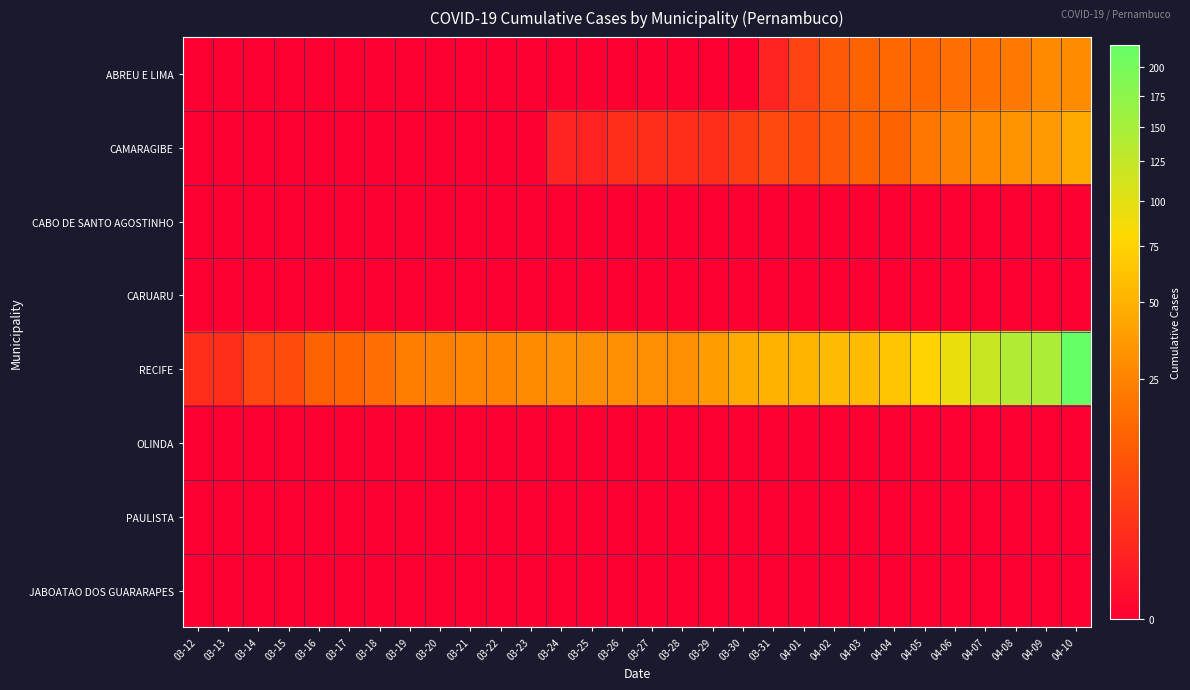

Reading left to right, list all the values displayed in this chart.

ABREU E LIMA: 03-12=0	03-13=0	03-14=0	03-15=0	03-16=0	03-17=0	03-18=0	03-19=0	03-20=0	03-21=0	03-22=0	03-23=0	03-24=0	03-25=0	03-26=0	03-27=0	03-28=0	03-29=0	03-30=0	03-31=1	04-01=5	04-02=10	04-03=13	04-04=15	04-05=15	04-06=17	04-07=18	04-08=21	04-09=28	04-10=29
CAMARAGIBE: 03-12=0	03-13=0	03-14=0	03-15=0	03-16=0	03-17=0	03-18=0	03-19=0	03-20=0	03-21=0	03-22=0	03-23=0	03-24=1	03-25=1	03-26=2	03-27=2	03-28=2	03-29=2	03-30=4	03-31=6	04-01=7	04-02=10	04-03=13	04-04=13	04-05=20	04-06=24	04-07=28	04-08=33	04-09=37	04-10=45
CABO DE SANTO AGOSTINHO: 03-12=0	03-13=0	03-14=0	03-15=0	03-16=0	03-17=0	03-18=0	03-19=0	03-20=0	03-21=0	03-22=0	03-23=0	03-24=0	03-25=0	03-26=0	03-27=0	03-28=0	03-29=0	03-30=0	03-31=0	04-01=0	04-02=0	04-03=0	04-04=0	04-05=0	04-06=0	04-07=0	04-08=0	04-09=0	04-10=0
CARUARU: 03-12=0	03-13=0	03-14=0	03-15=0	03-16=0	03-17=0	03-18=0	03-19=0	03-20=0	03-21=0	03-22=0	03-23=0	03-24=0	03-25=0	03-26=0	03-27=0	03-28=0	03-29=0	03-30=0	03-31=0	04-01=0	04-02=0	04-03=0	04-04=0	04-05=0	04-06=0	04-07=0	04-08=0	04-09=0	04-10=0
RECIFE: 03-12=2	03-13=2	03-14=6	03-15=7	03-16=13	03-17=14	03-18=17	03-19=23	03-20=24	03-21=26	03-22=26	03-23=29	03-24=30	03-25=30	03-26=30	03-27=30	03-28=30	03-29=38	03-30=46	03-31=50	04-01=52	04-02=57	04-03=57	04-04=64	04-05=74	04-06=92	04-07=119	04-08=139	04-09=145	04-10=220
OLINDA: 03-12=0	03-13=0	03-14=0	03-15=0	03-16=0	03-17=0	03-18=0	03-19=0	03-20=0	03-21=0	03-22=0	03-23=0	03-24=0	03-25=0	03-26=0	03-27=0	03-28=0	03-29=0	03-30=0	03-31=0	04-01=0	04-02=0	04-03=0	04-04=0	04-05=0	04-06=0	04-07=0	04-08=0	04-09=0	04-10=0
PAULISTA: 03-12=0	03-13=0	03-14=0	03-15=0	03-16=0	03-17=0	03-18=0	03-19=0	03-20=0	03-21=0	03-22=0	03-23=0	03-24=0	03-25=0	03-26=0	03-27=0	03-28=0	03-29=0	03-30=0	03-31=0	04-01=0	04-02=0	04-03=0	04-04=0	04-05=0	04-06=0	04-07=0	04-08=0	04-09=0	04-10=0
JABOATAO DOS GUARARAPES: 03-12=0	03-13=0	03-14=0	03-15=0	03-16=0	03-17=0	03-18=0	03-19=0	03-20=0	03-21=0	03-22=0	03-23=0	03-24=0	03-25=0	03-26=0	03-27=0	03-28=0	03-29=0	03-30=0	03-31=0	04-01=0	04-02=0	04-03=0	04-04=0	04-05=0	04-06=0	04-07=0	04-08=0	04-09=0	04-10=0